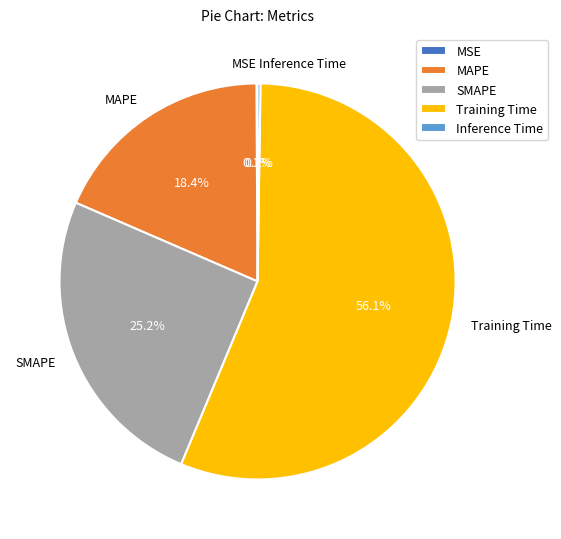

Is the sum of MAPE and Training Time greater than half?

Yes